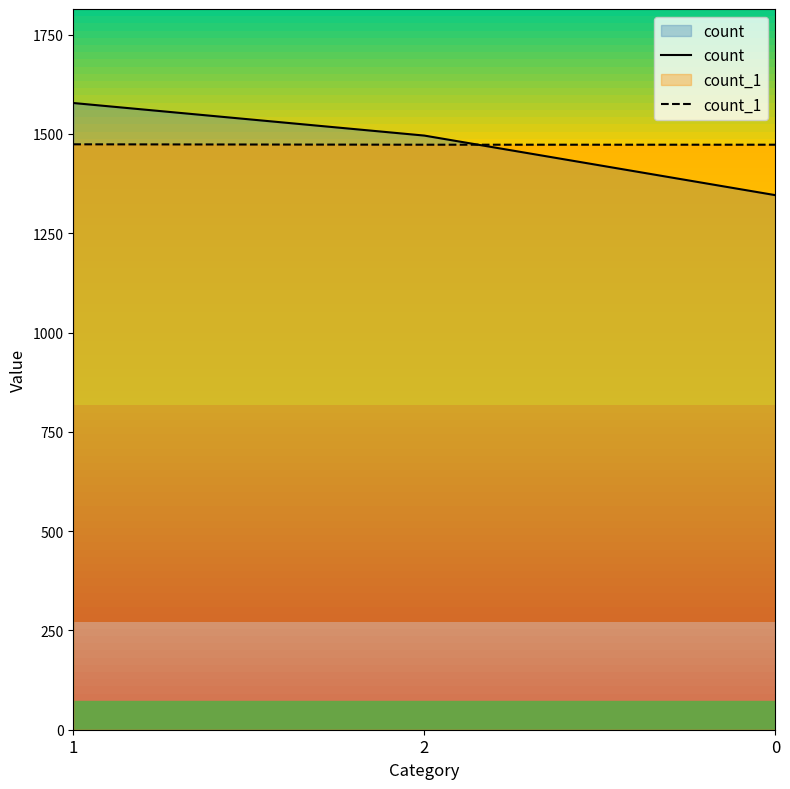

Reading left to right, transcribe all the data shown in this chart.

count: 1=1578	2=1496	0=1346
count_1: 1=1474	2=1473	0=1473